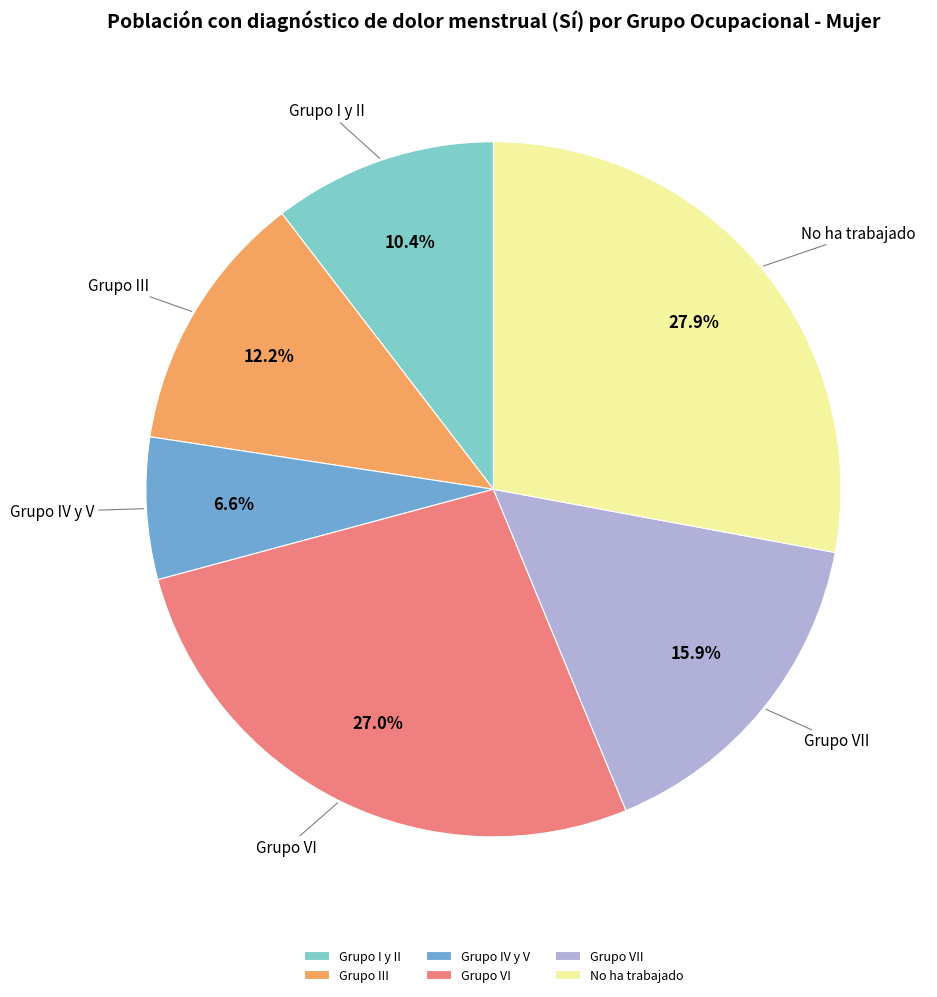

How many slices are in this pie chart?

6